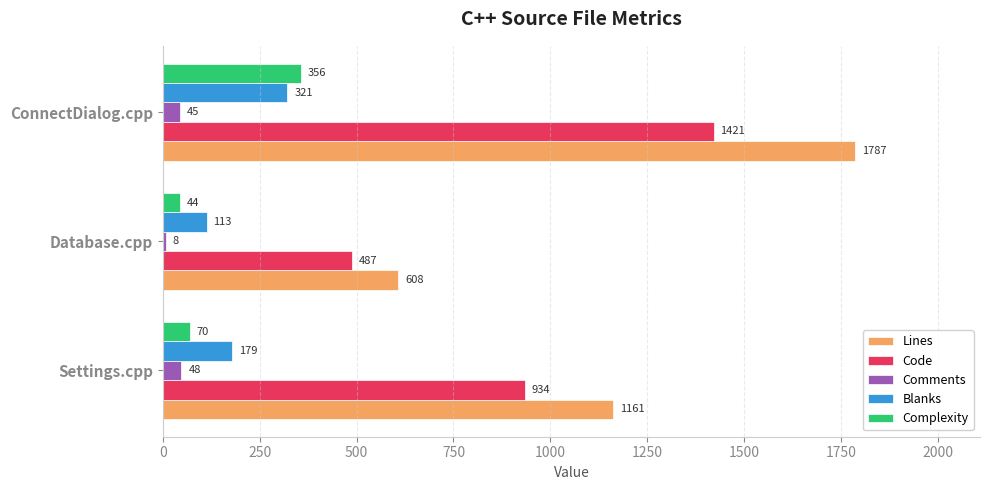

Which category has the highest value across all series?

ConnectDialog.cpp